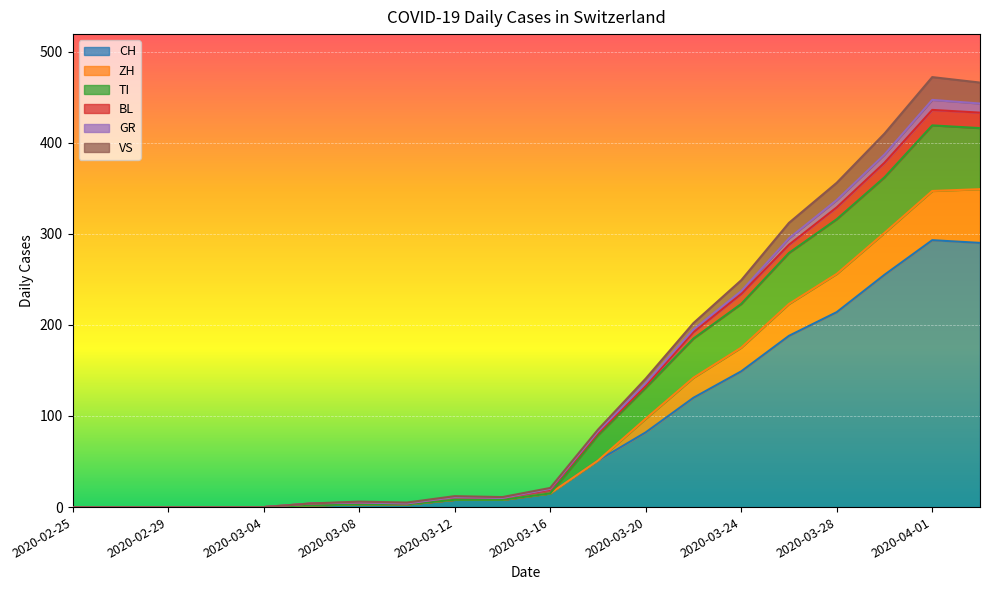

Is the value of VS at 2020-03-06 greater than the value of GR at 2020-03-06?

No